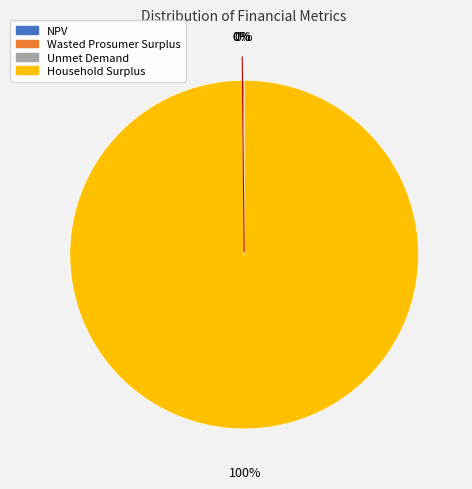

Which slice represents more than half of the pie?

Household Surplus